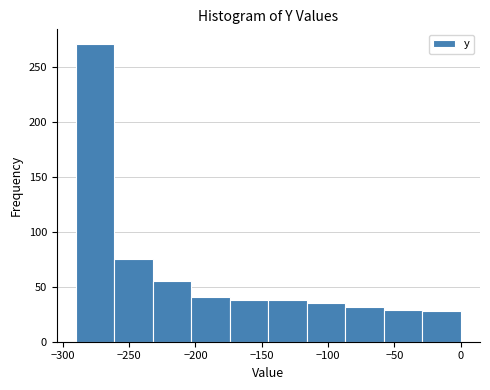

Reading left to right, transcribe this chart: for each bar, give the range it covers on the x-axis and its height. Neither the bar edges nor the heights are printed on the chart, so give them approximately, as read against the axes.

-290 to -261: 270
-261 to -232: 75
-232 to -203: 55
-203 to -174: 40
-174 to -145: 40
-145 to -116: 40
-116 to -87: 35
-87 to -58: 30
-58 to -29: 30
-29 to 0: 30